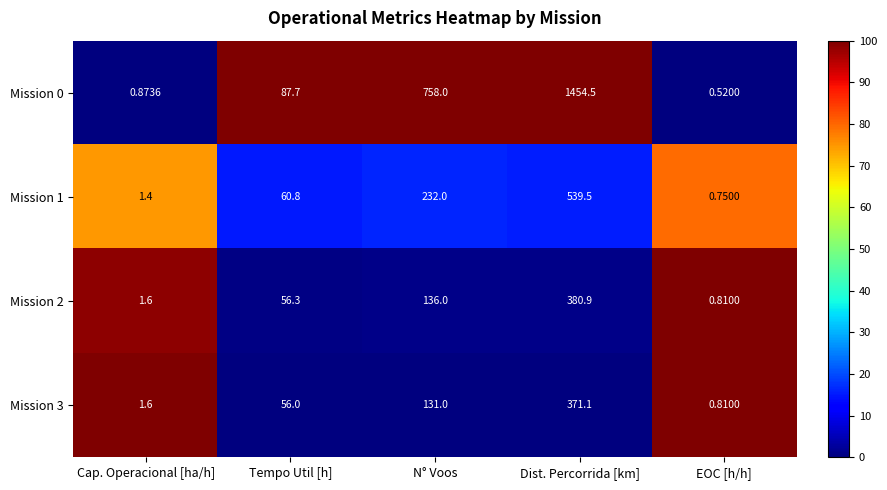

At which category is the sum across all series the highest?

Dist. Percorrida [km]